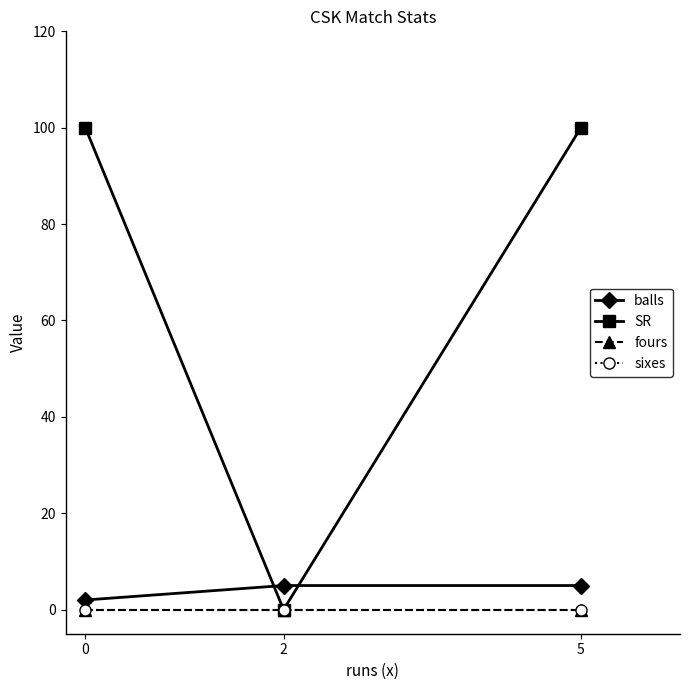

Reading right to left, list all the values displayed in this chart.

balls: 5=5	2=5	0=2
SR: 5=100	2=0	0=100
fours: 5=0	2=0	0=0
sixes: 5=0	2=0	0=0